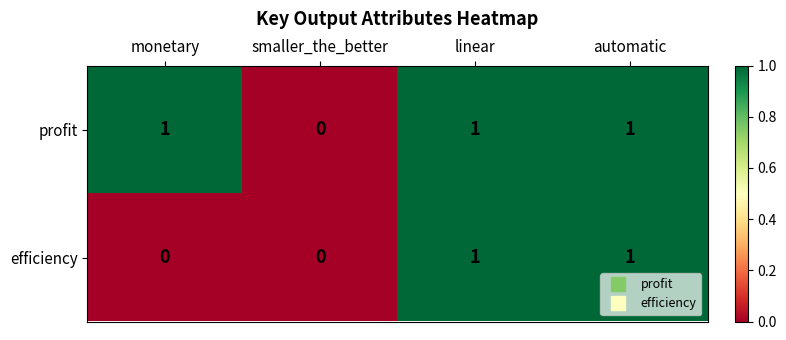

What is the maximum value shown in the chart?

1